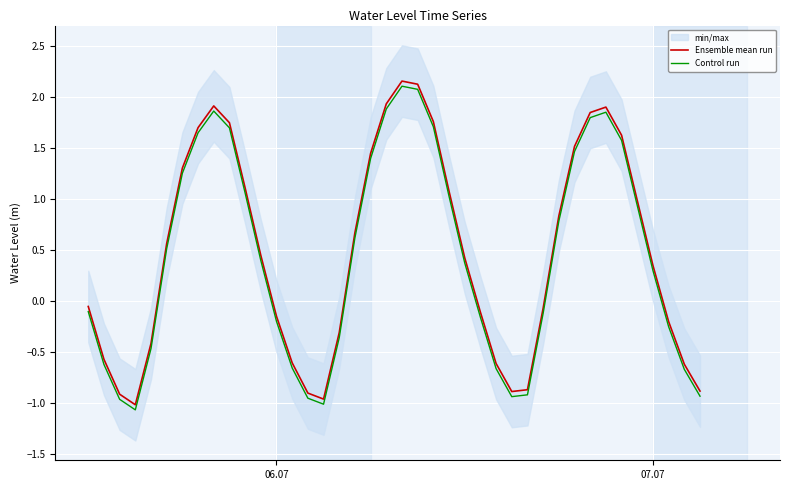

True or false: Control run has a value of -0.2 at 06.07.

True